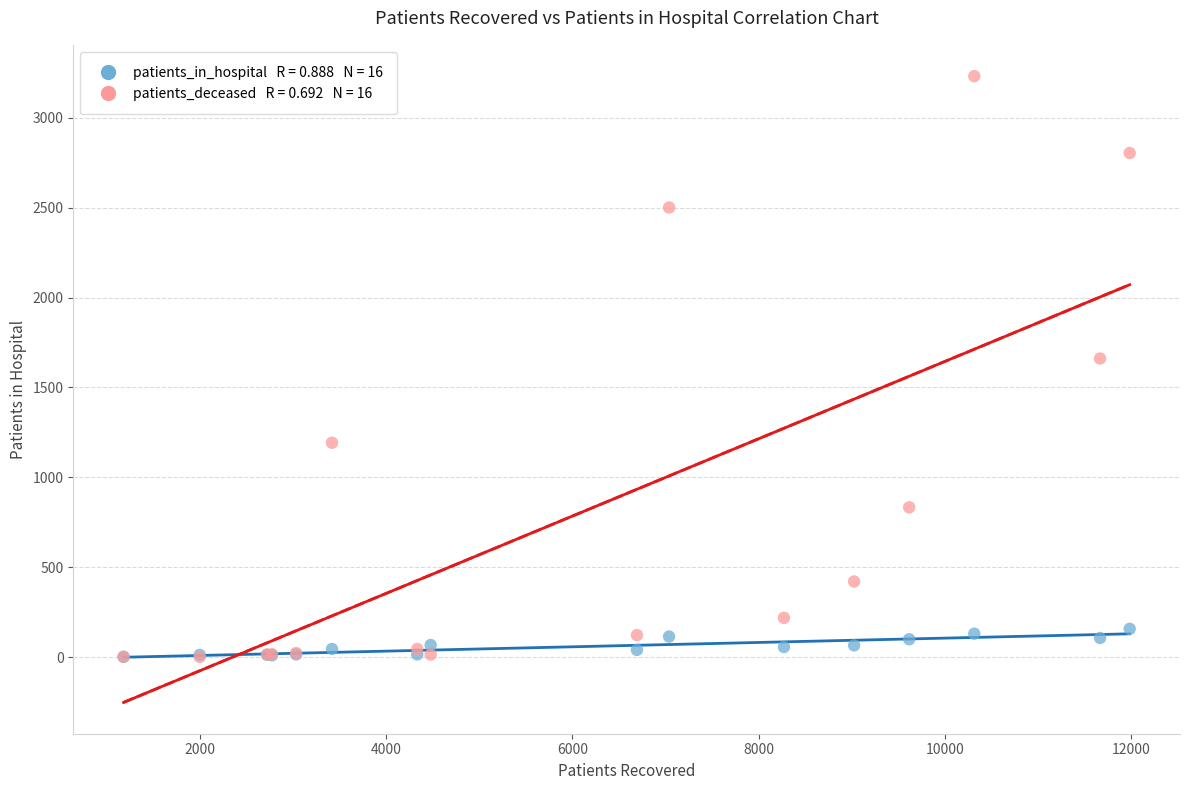

Across all series, what Y value is closest to 1616?

1661